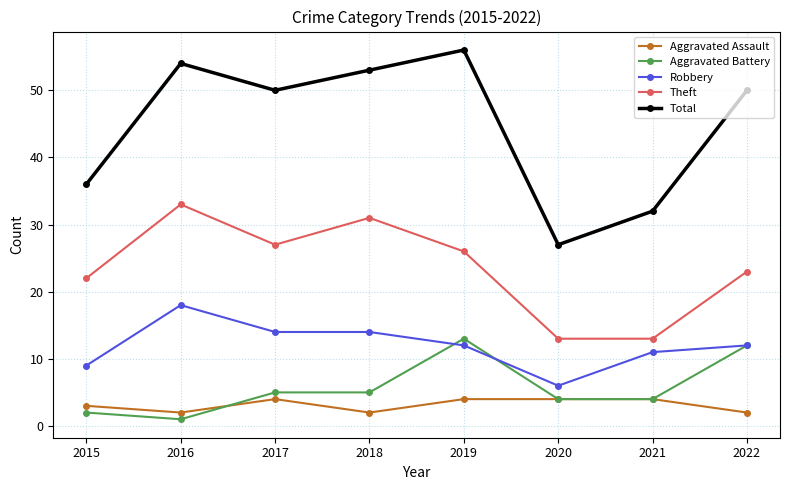

Reading right to left, extract all data points from this chart.

Aggravated Assault: 2022=2	2021=4	2020=4	2019=4	2018=2	2017=4	2016=2	2015=3
Aggravated Battery: 2022=12	2021=4	2020=4	2019=13	2018=5	2017=5	2016=1	2015=2
Robbery: 2022=12	2021=11	2020=6	2019=12	2018=14	2017=14	2016=18	2015=9
Theft: 2022=23	2021=13	2020=13	2019=26	2018=31	2017=27	2016=33	2015=22
Total: 2022=50	2021=32	2020=27	2019=56	2018=53	2017=50	2016=54	2015=36